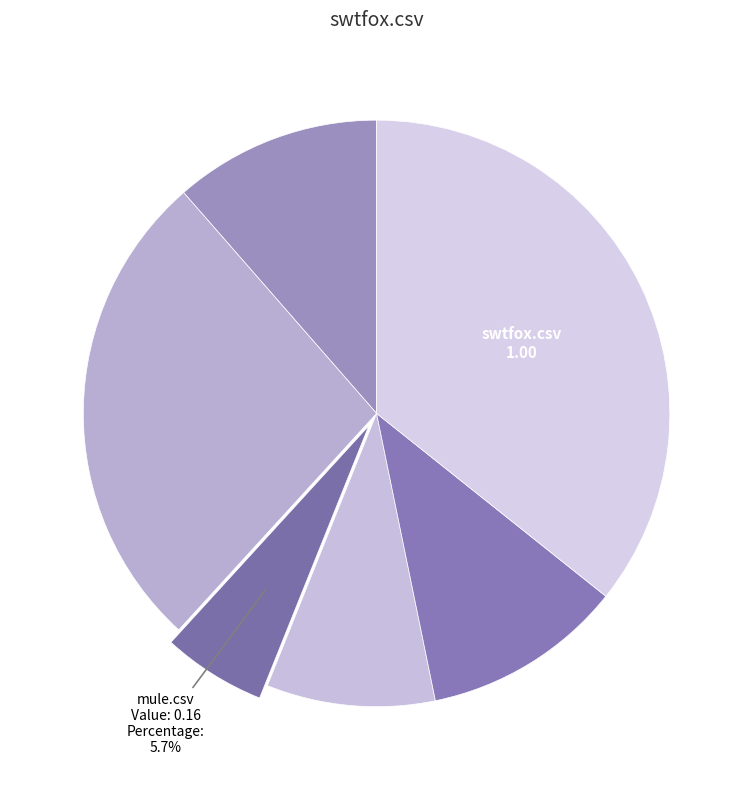

Which category has the smallest portion of the pie?

mule.csv